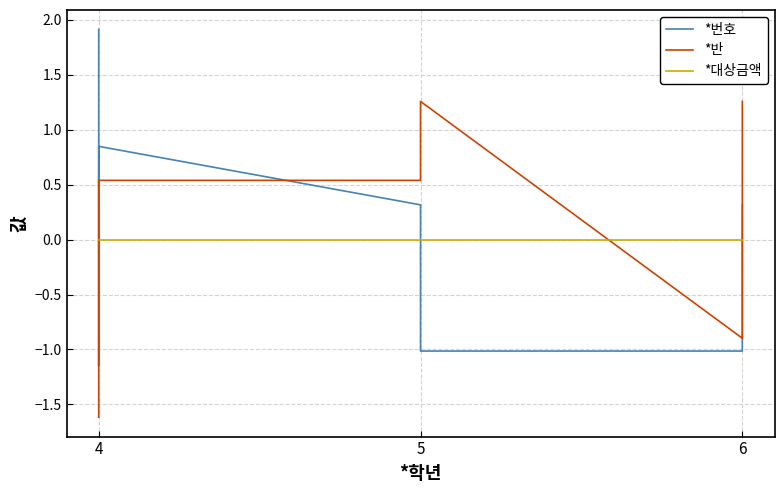

What is the label of the 6th point from the right?

6